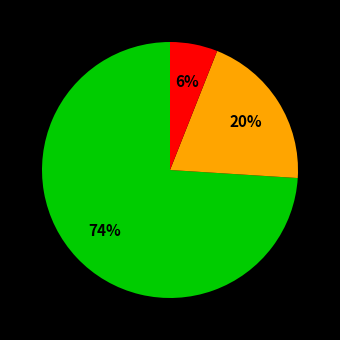

To the nearest percent, what is the average slice percentage?

33%